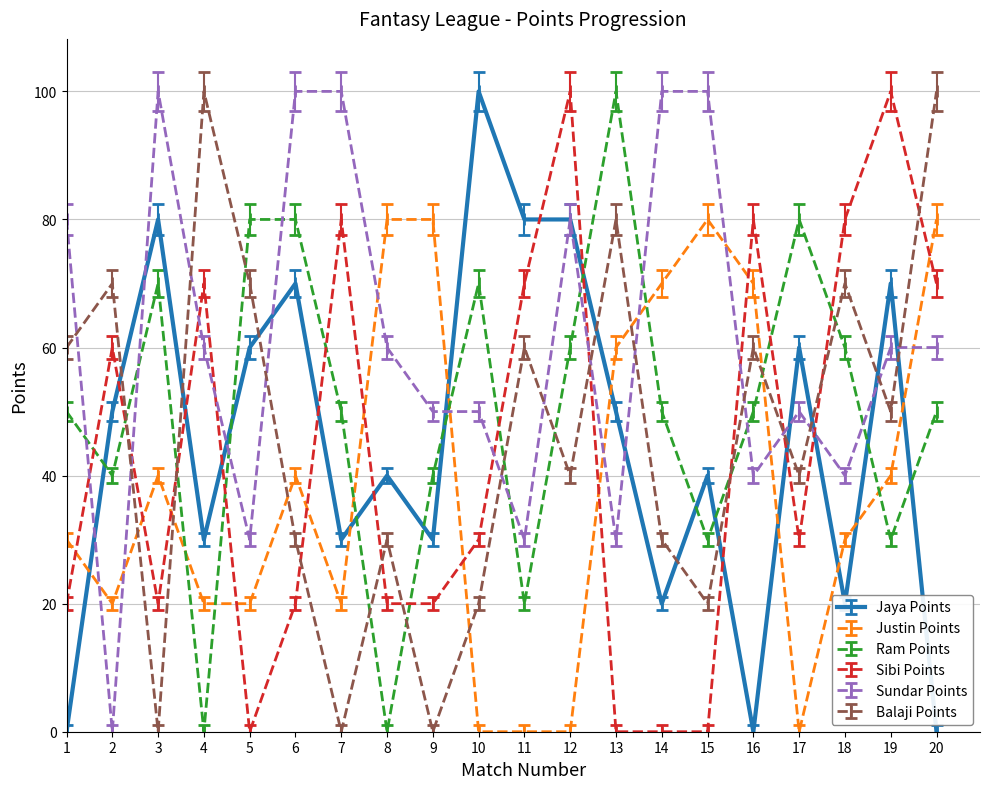

Which series changed the most between 2 and 6?

Sundar Points